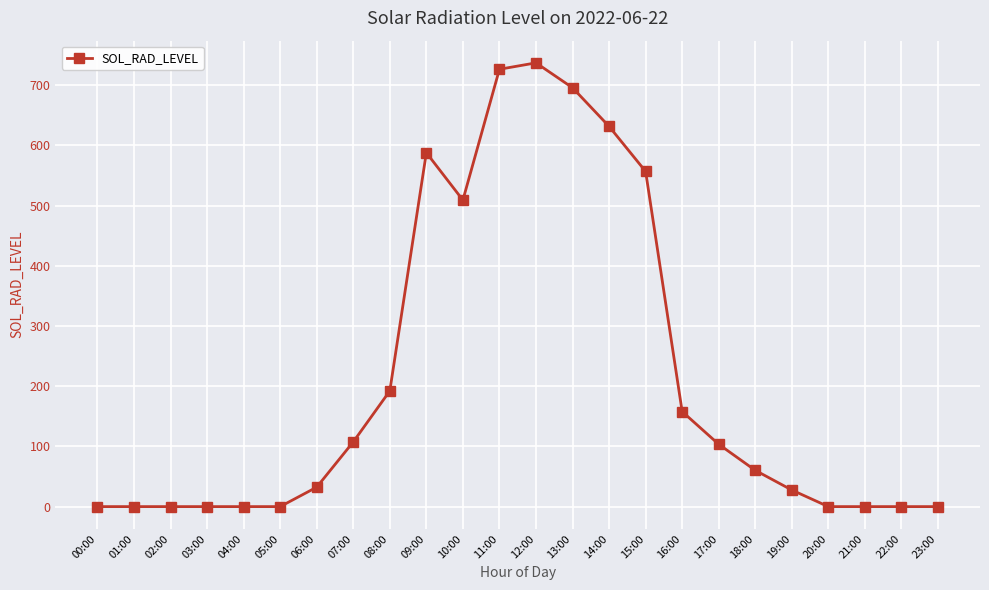

What position from the left is 15:00?

16